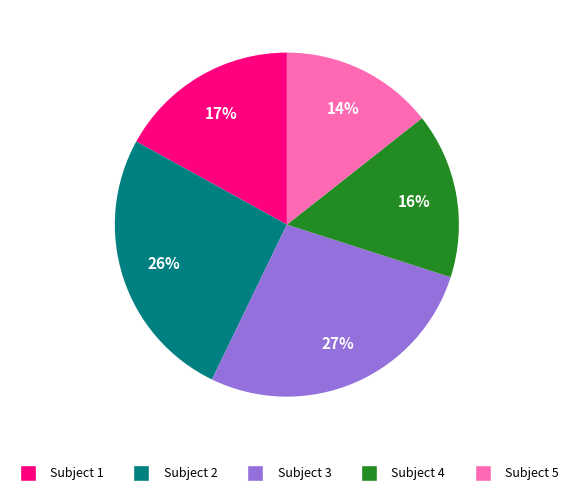

Rank the categories by value from lowest to highest.

Subject 5, Subject 4, Subject 1, Subject 2, Subject 3